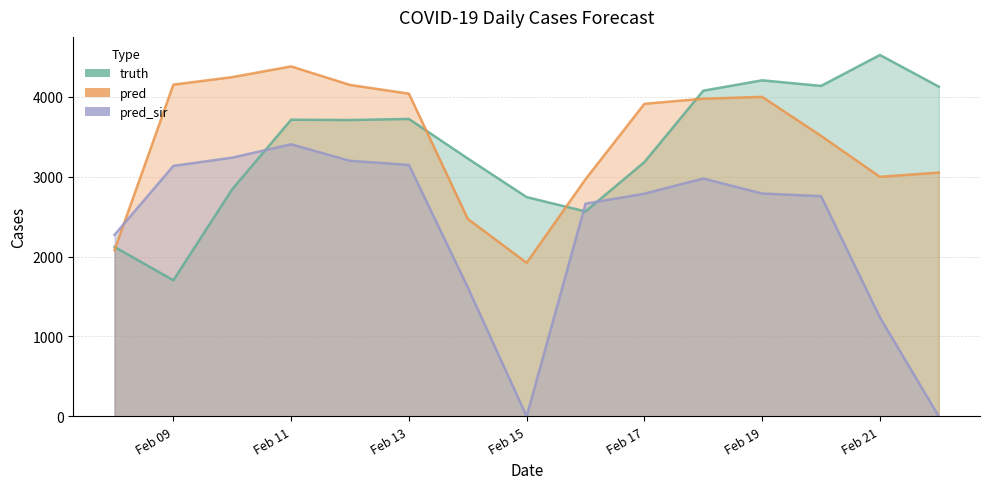

The value of truth at Feb 11 is 4984.0. True or false?

False